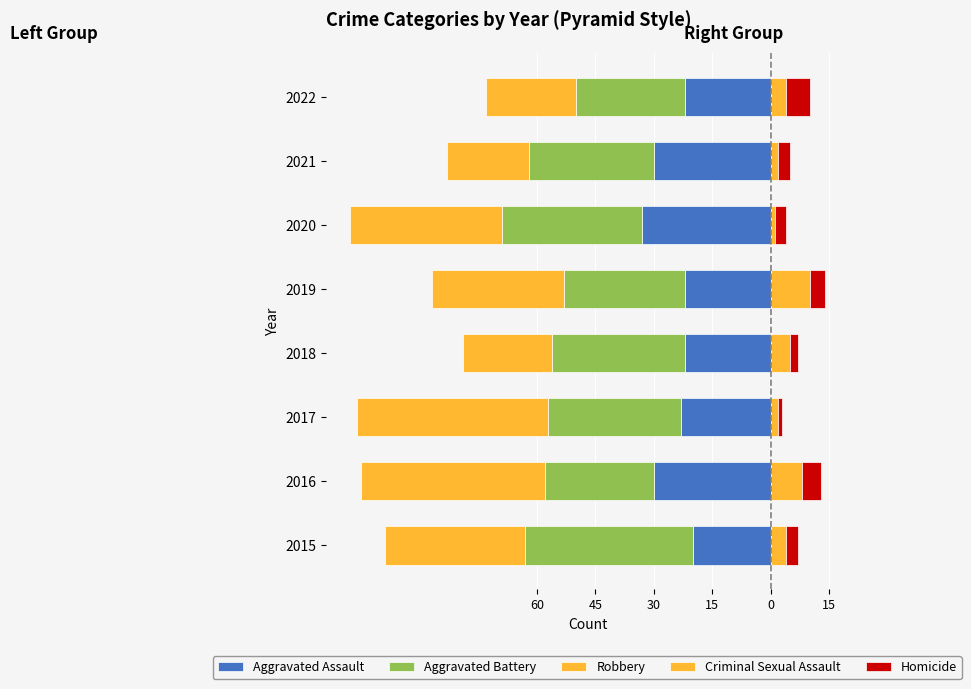

What is the difference between the second highest and minimum values in the Homicide series?

4